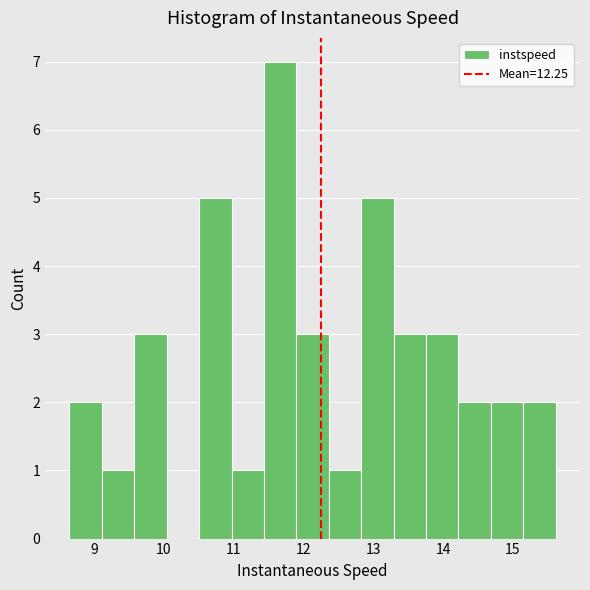

Reading left to right, transcribe this chart: for each bar, give the range it covers on the x-axis and its height. Neither the bar edges nor the heights are printed on the chart, so give them approximately, as read against the axes.

8.7 to 9.1: 2
9.1 to 9.6: 1
9.6 to 10.0: 3
10.0 to 10.5: 0
10.5 to 11.0: 5
11.0 to 11.4: 1
11.4 to 11.9: 7
11.9 to 12.4: 3
12.4 to 12.8: 1
12.8 to 13.3: 5
13.3 to 13.8: 3
13.8 to 14.2: 3
14.2 to 14.7: 2
14.7 to 15.1: 2
15.1 to 15.6: 2